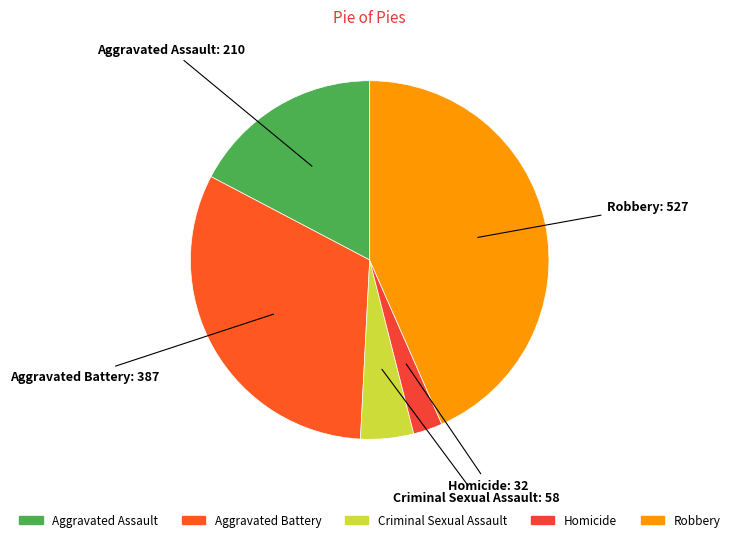

How many segments does this pie chart have?

5